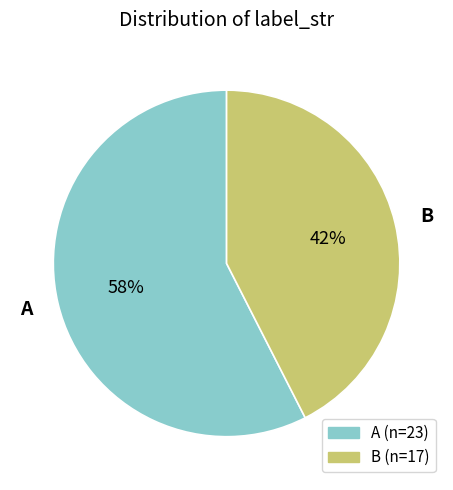

Rank the categories by value from lowest to highest.

B, A